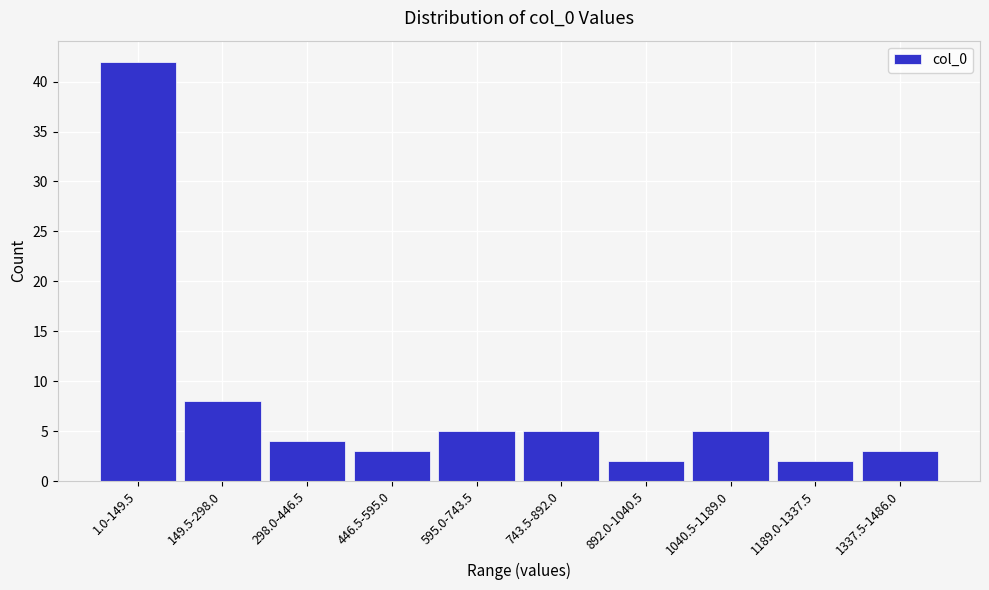

Reading left to right, transcribe all the data shown in this chart.

42	8	4	3	5	5	2	5	2	3